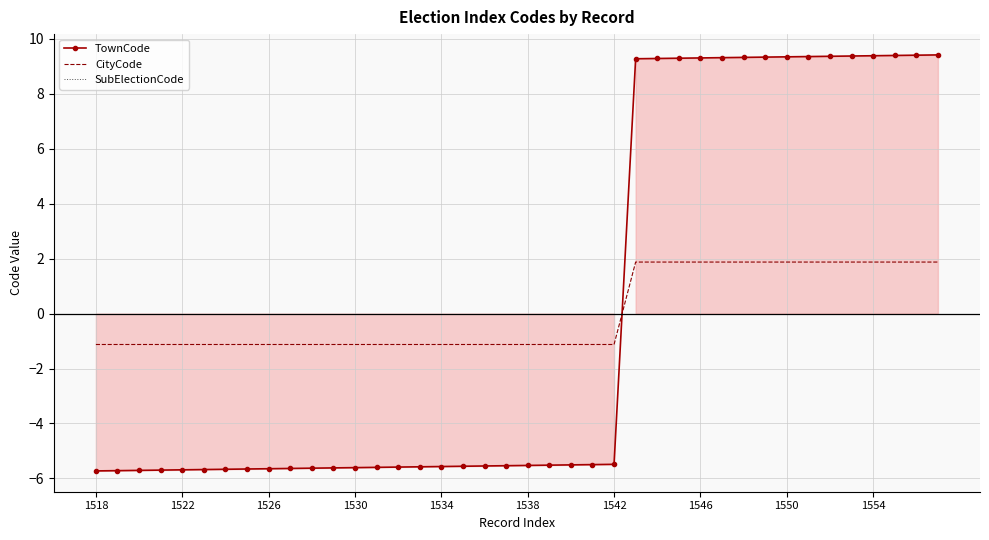

What position from the left is 29?

30